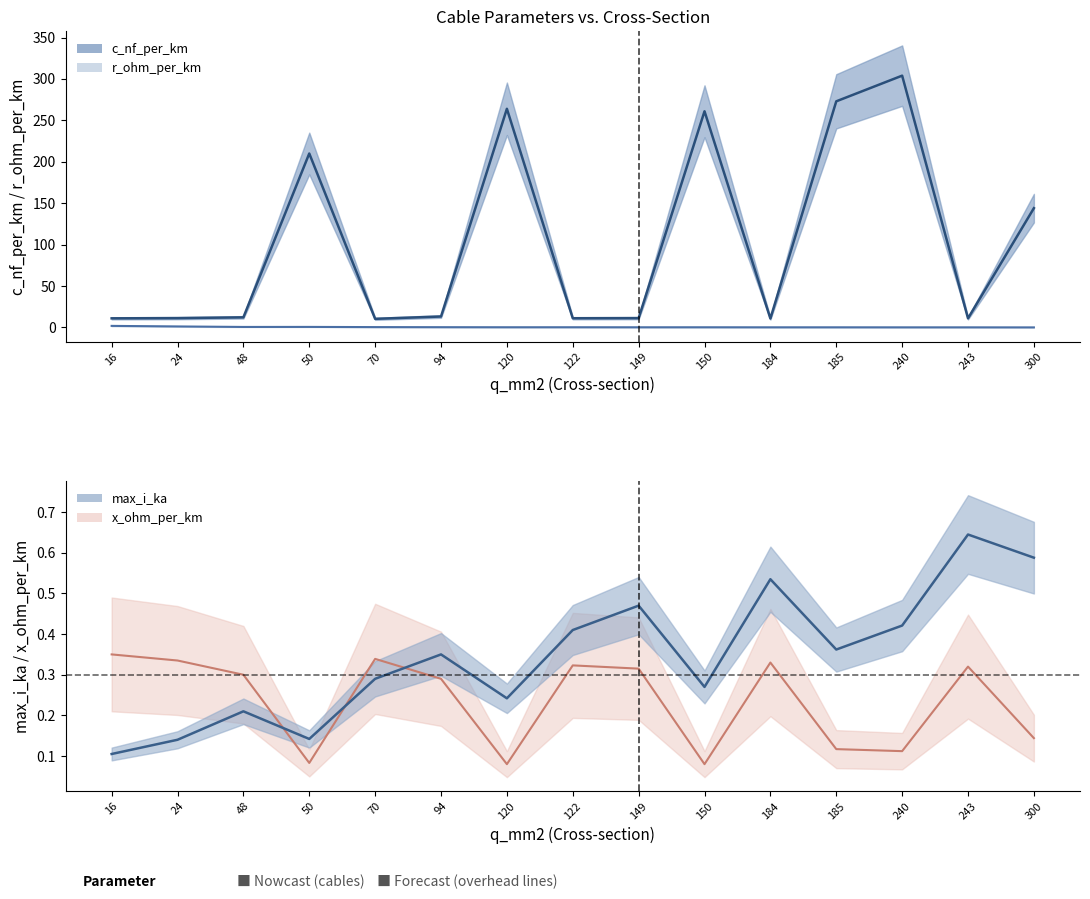

Does the chart have visible grid lines?

No